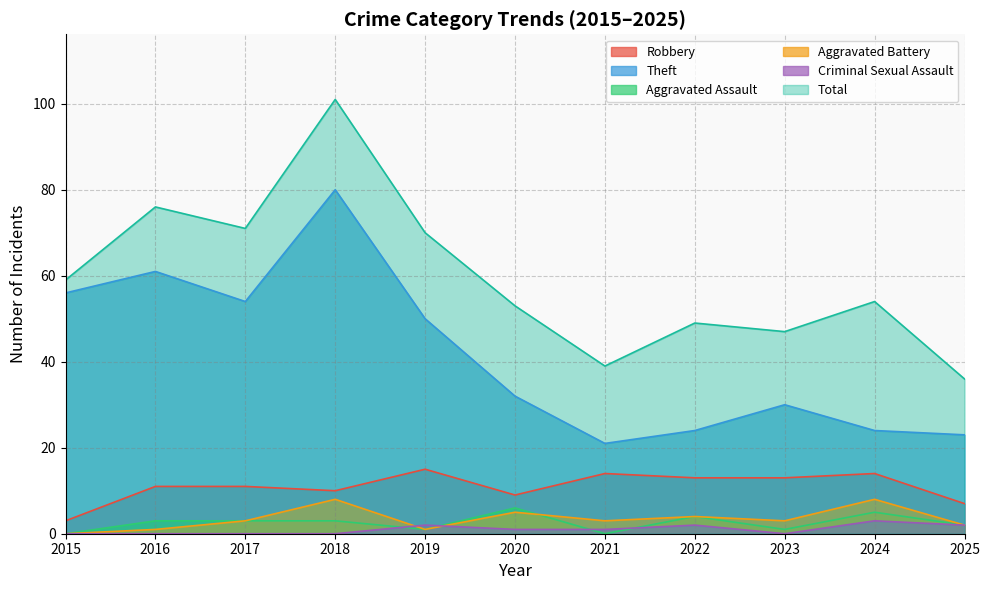

How many interior local valleys does the Aggravated Battery series have?

3